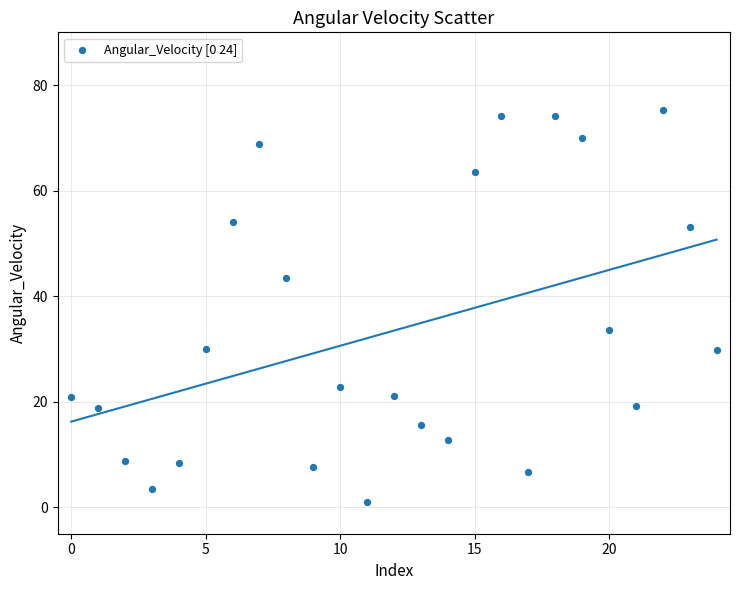

What Y value in the scatter plot is closest to 38?

33.6